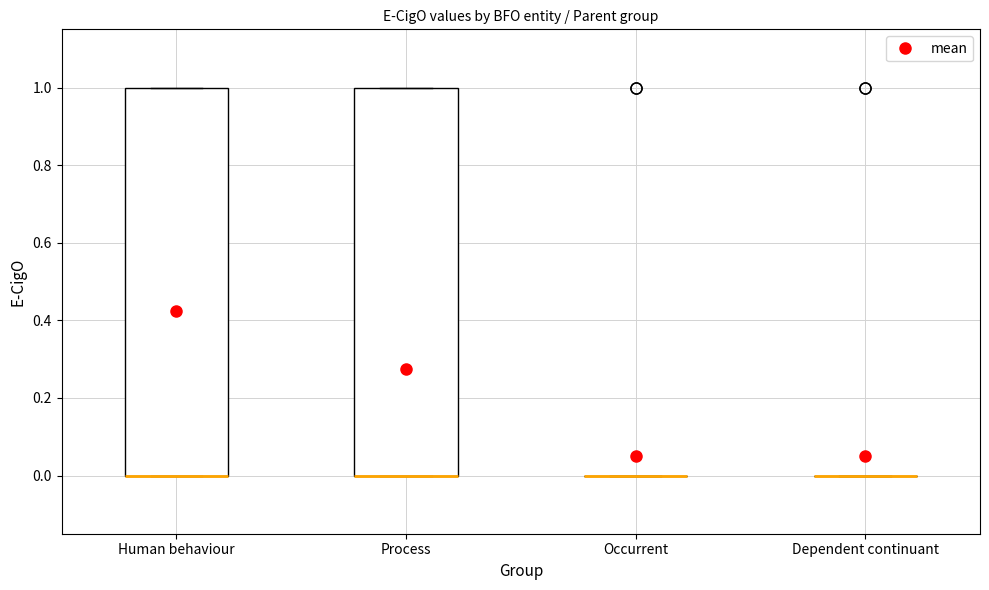

Reading left to right, transcribe this box plot: for each box, give where its median line is, the range the box spans, and where its two whiskers end, as read against the y-axis. The values are not printed on the chart, so give them approximately, as read against the axis.

Human behaviour: median 0 (drawn on the box's lower edge), box 0 to 1, whiskers 0 to 1
Process: median 0 (drawn on the box's lower edge), box 0 to 1, whiskers 0 to 1
Occurrent: box collapsed to a line at 0, whiskers 0 to 0
Dependent continuant: box collapsed to a line at 0, whiskers 0 to 0